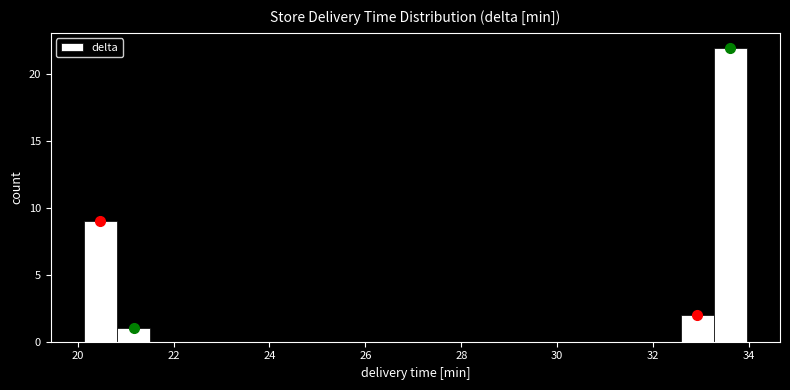

Read against the x-axis, roughly where is the centre of the tallest bar?

33.6